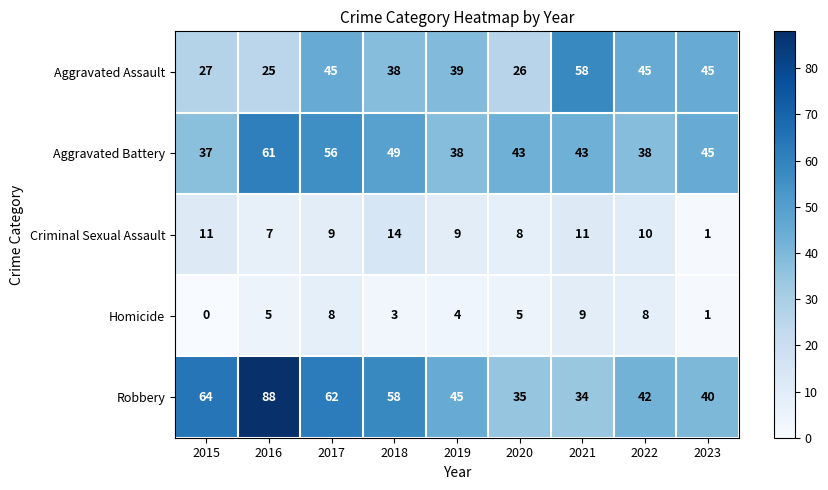

What is the difference between the highest and lowest values at 2021?

49